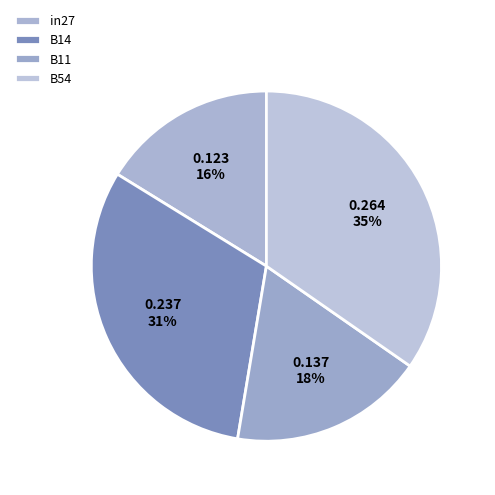

The B54 slice represents 35% of the pie. True or false?

True